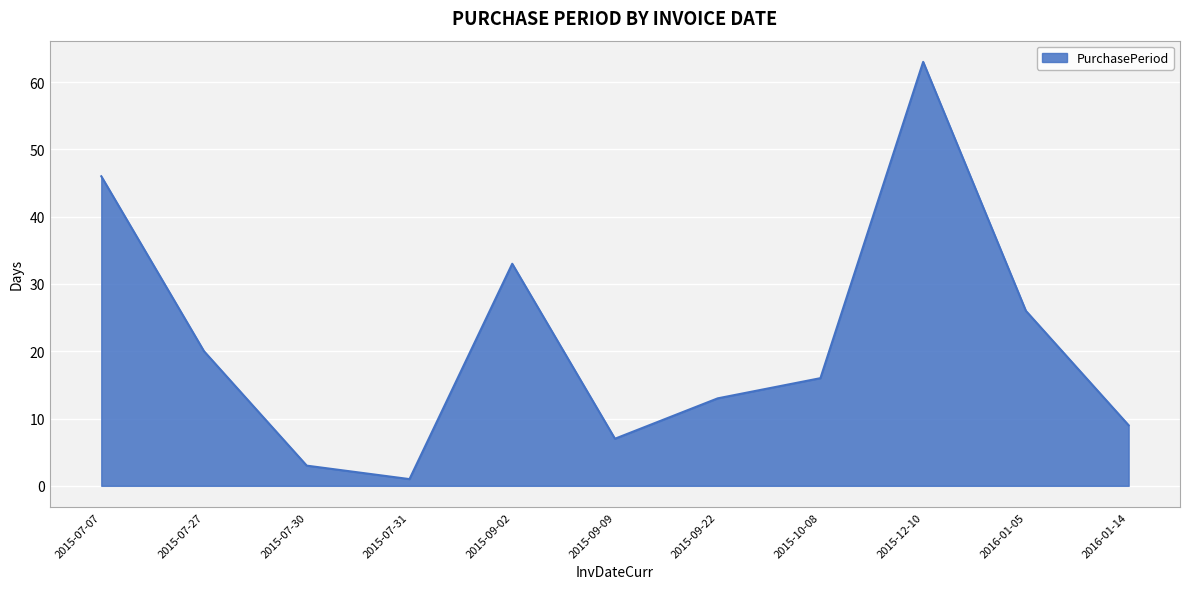

What is the change in value from 2015-07-31 to 2015-09-09?

+6